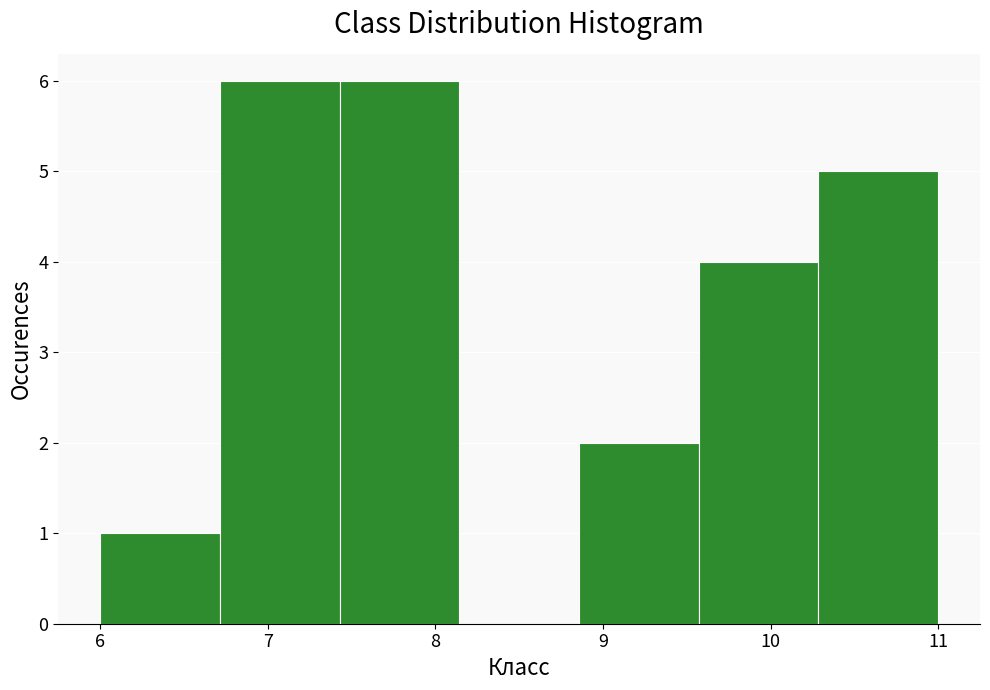

What is the height of the bar covering 9.6 to 10.3 on the x-axis? Neither the bar edges nor the heights are printed on the chart, so give them approximately, as read against the axes.

4